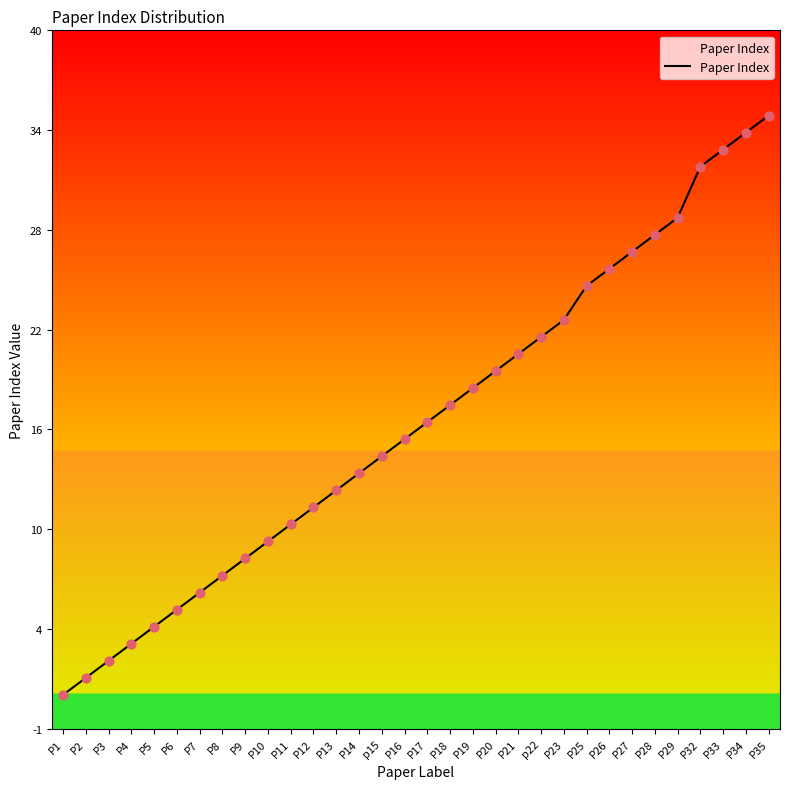

What is the change in value from P19 to P26?

+7